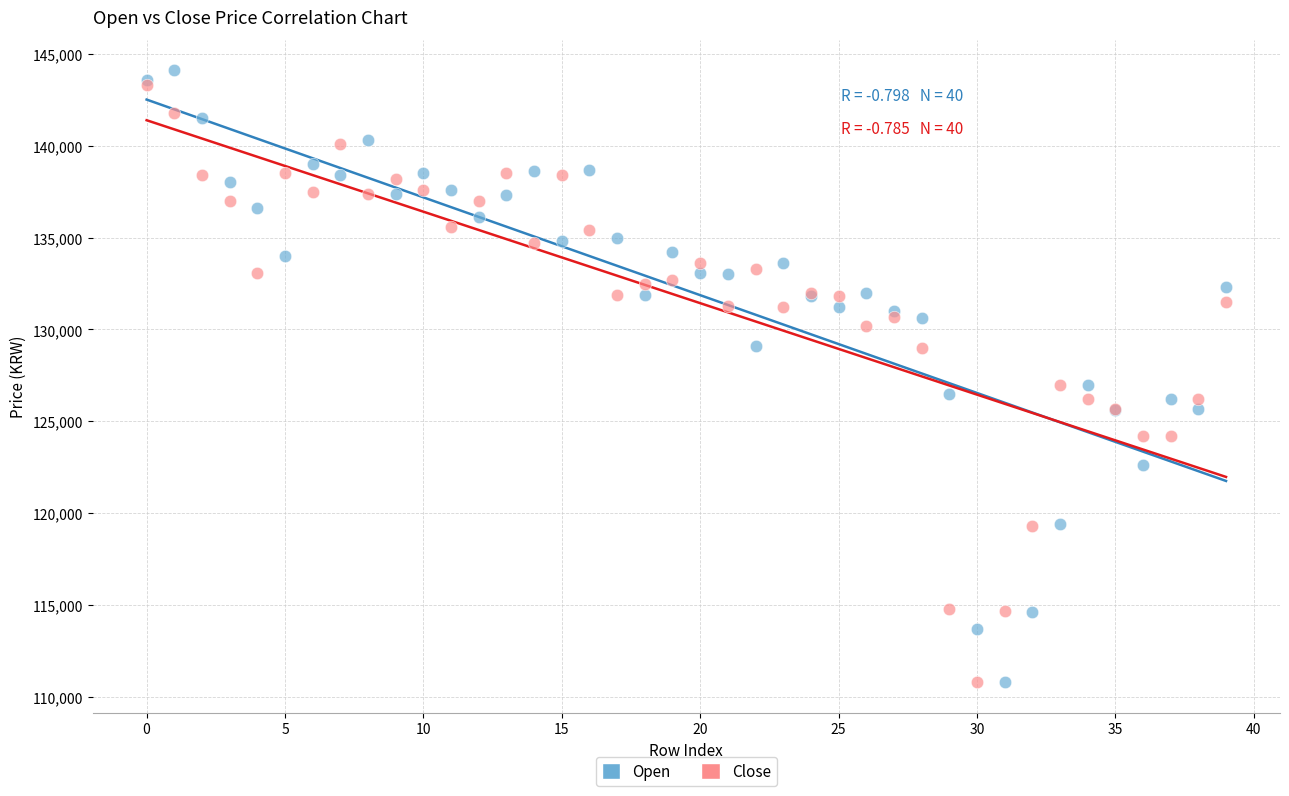

Which series reaches the maximum Y coordinate?

Open